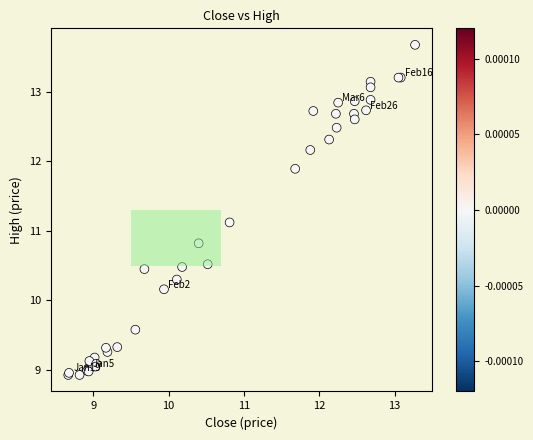

What Y value in the scatter plot is closest to 11?

11.1